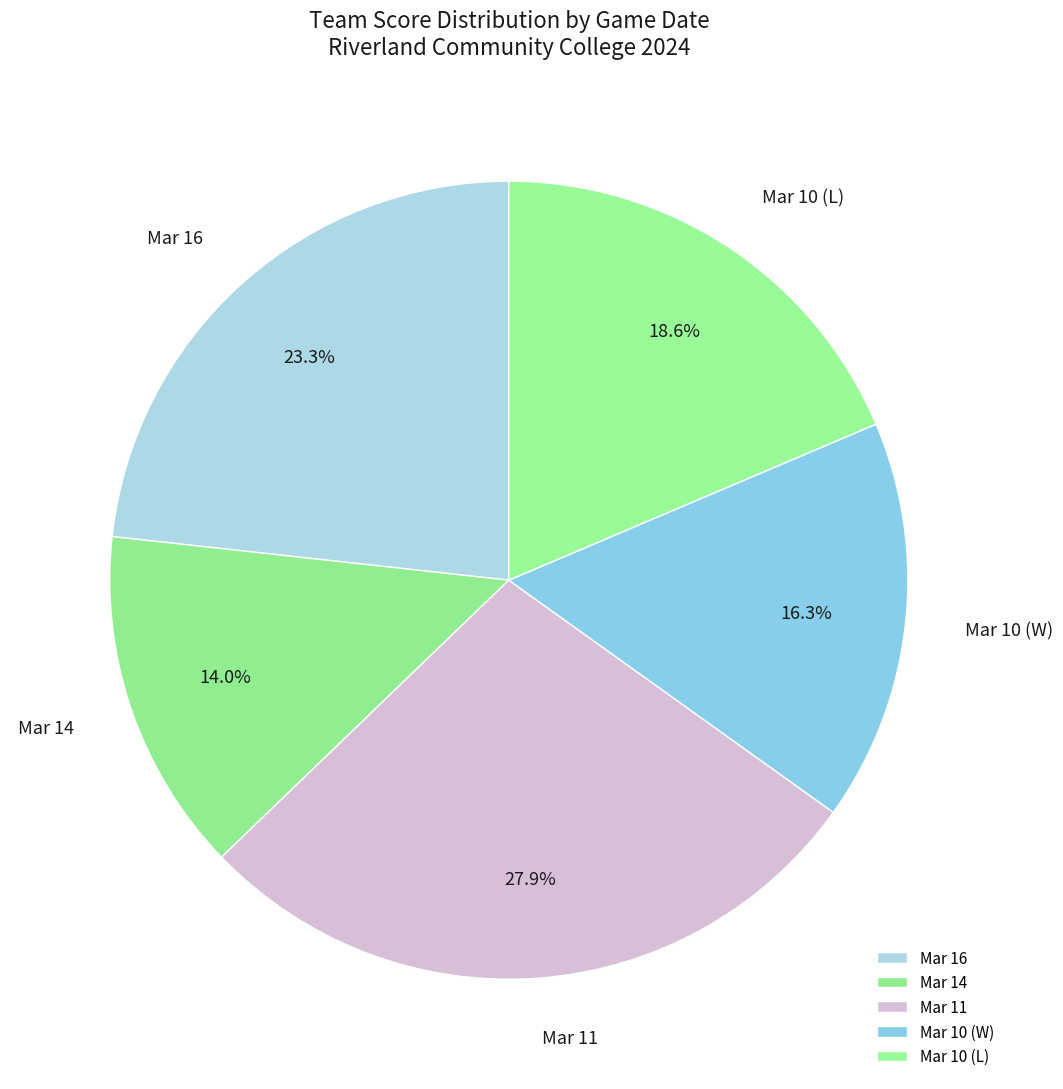

Rank the categories by value from lowest to highest.

Mar 14, Mar 10 (W), Mar 10 (L), Mar 16, Mar 11